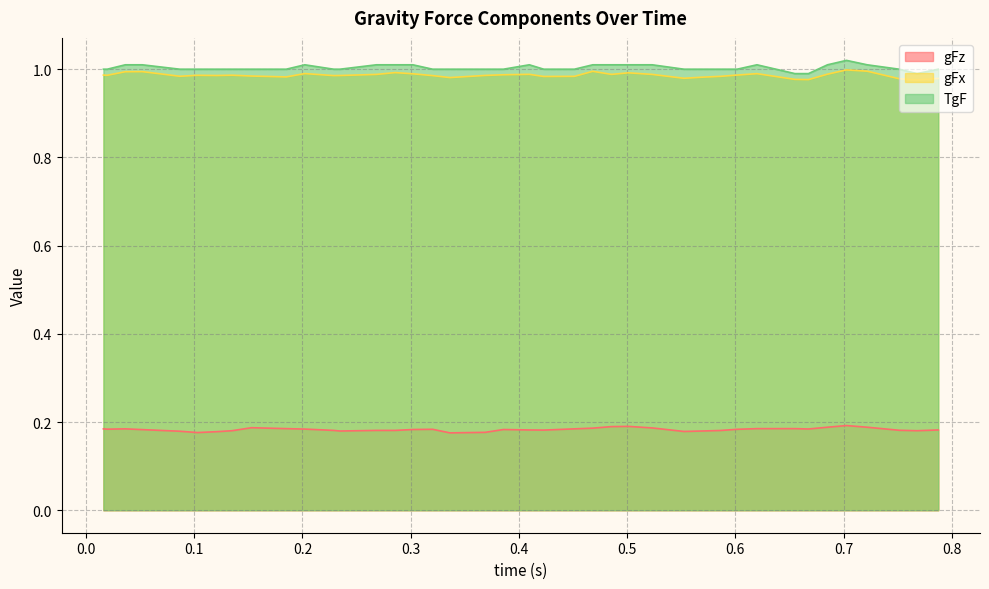

True or false: gFz and TgF intersect in this chart.

False